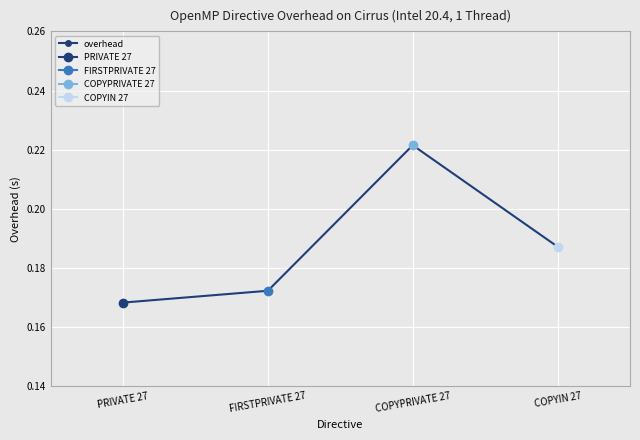

Reading left to right, what are all the values shown in this chart?

PRIVATE 27=0.2	FIRSTPRIVATE 27=0.2	COPYPRIVATE 27=0.2	COPYIN 27=0.2